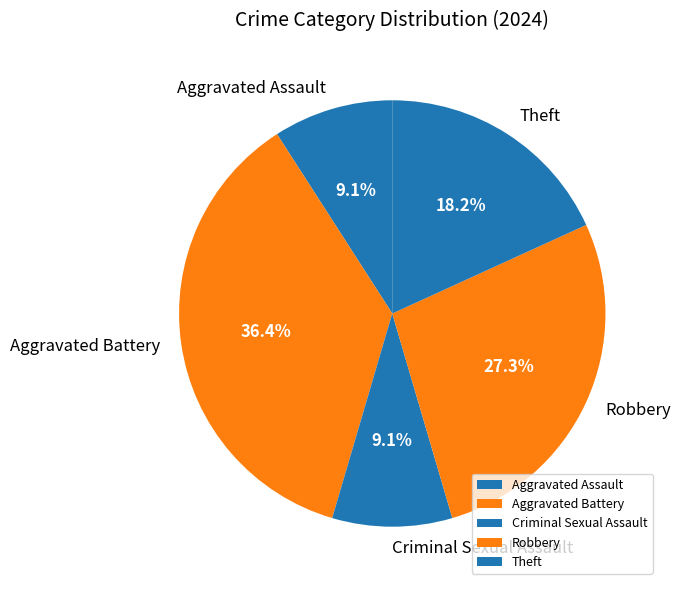

To the nearest percent, what is the combined percentage of Criminal Sexual Assault and Aggravated Battery?

45%